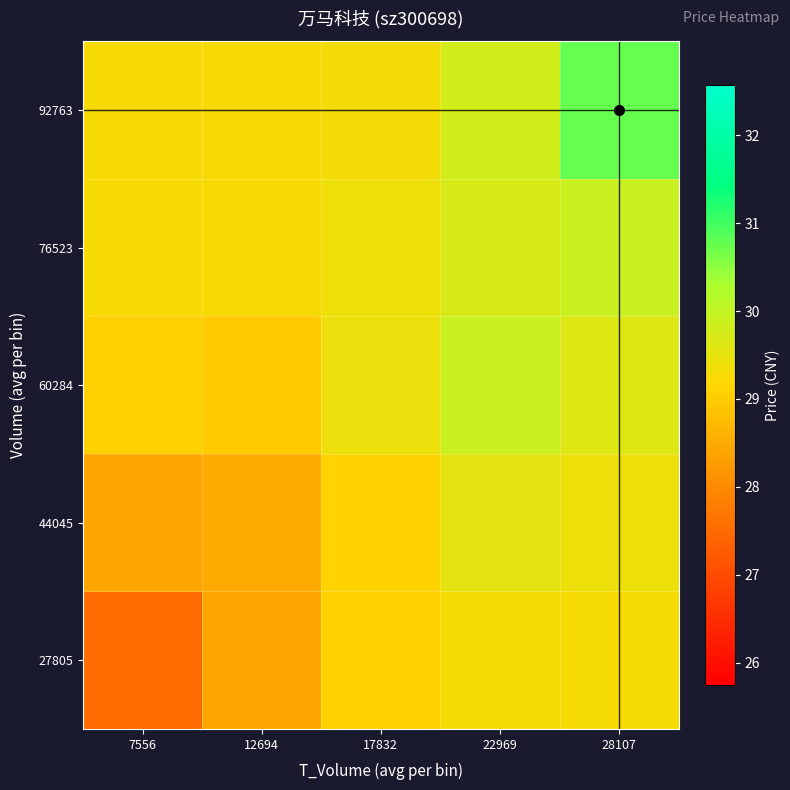

At 12694, list the series in order from largest to smallest.

92763, 76523, 60284, 44045, 27805